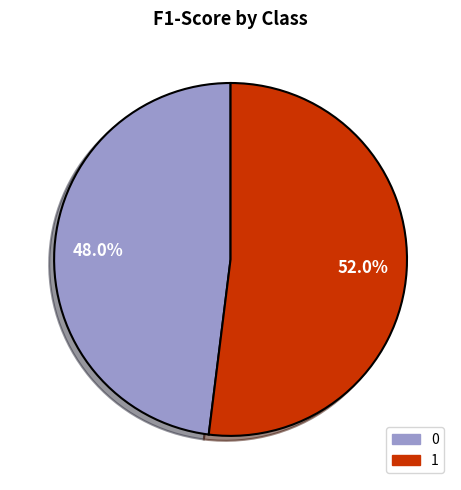

True or false: 0 accounts for 37% of the total.

False